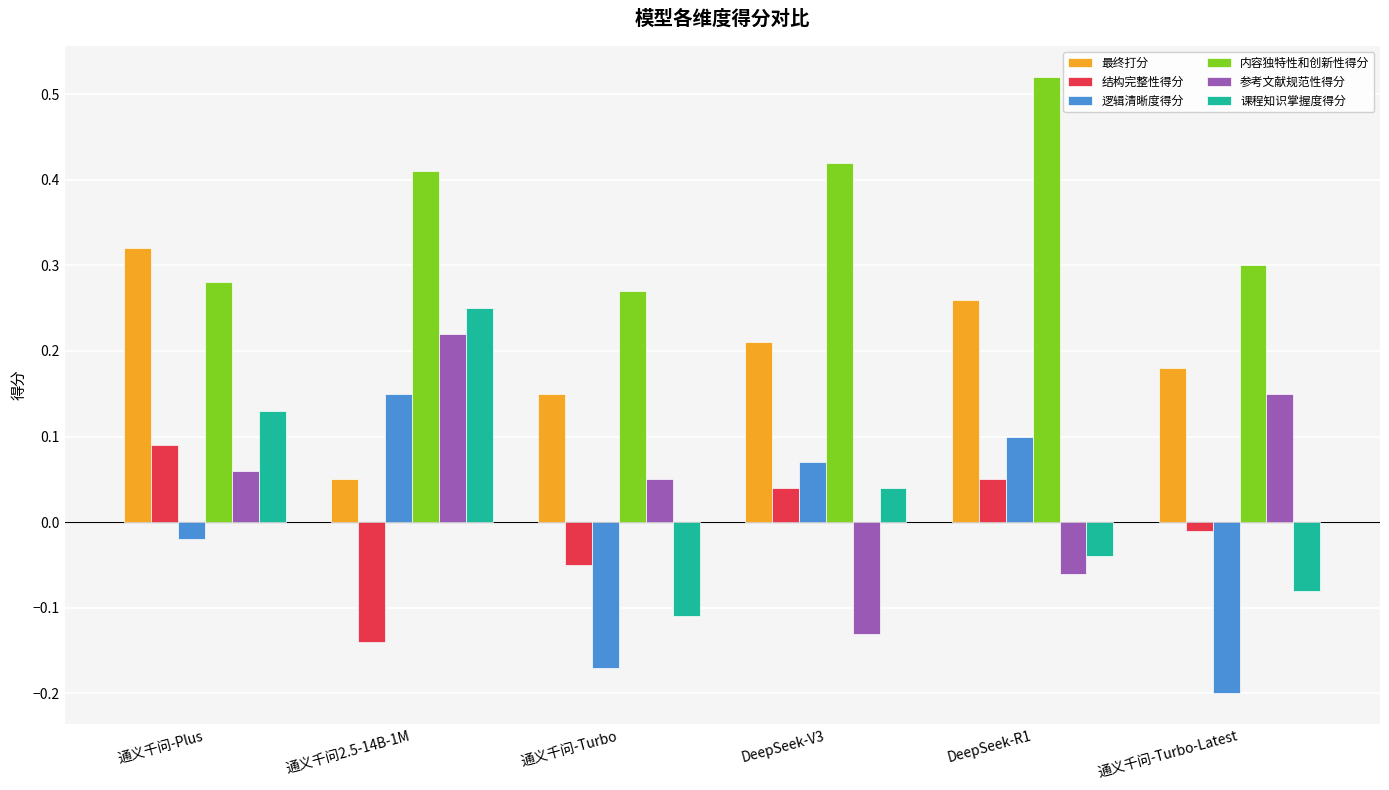

Which series has the widest spread of values?

课程知识掌握度得分